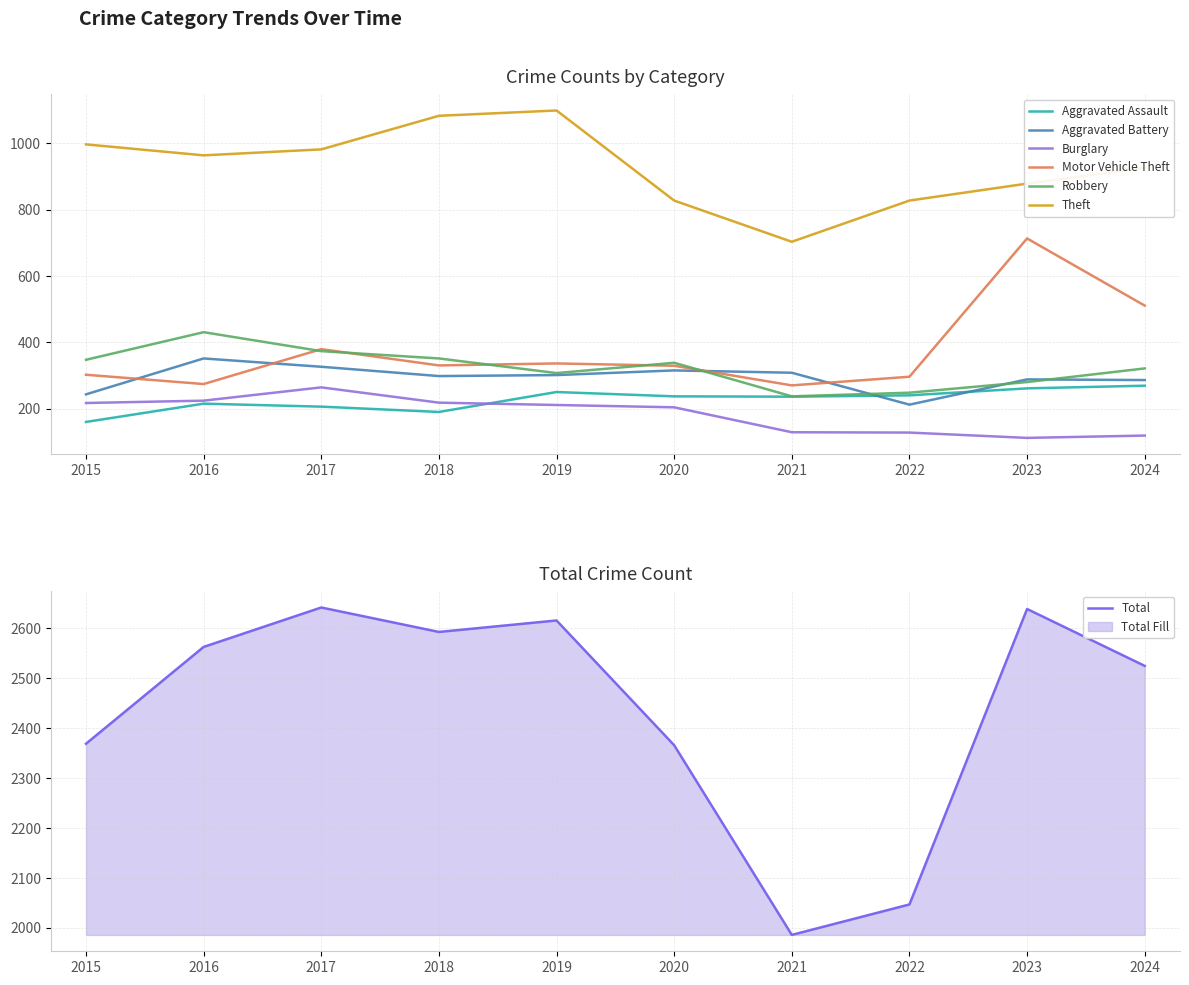

Is it true that Motor Vehicle Theft equals 297 at 2022?

True